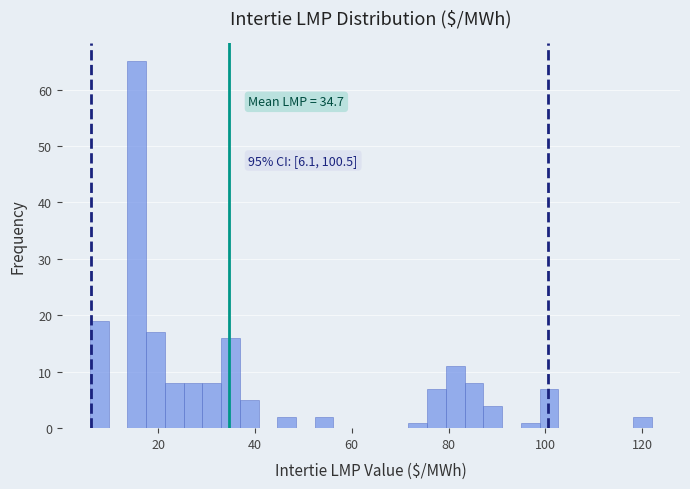

Around what value on the x-axis is the tallest bar? Give the approximate position of its centre, as read against the axis.

16